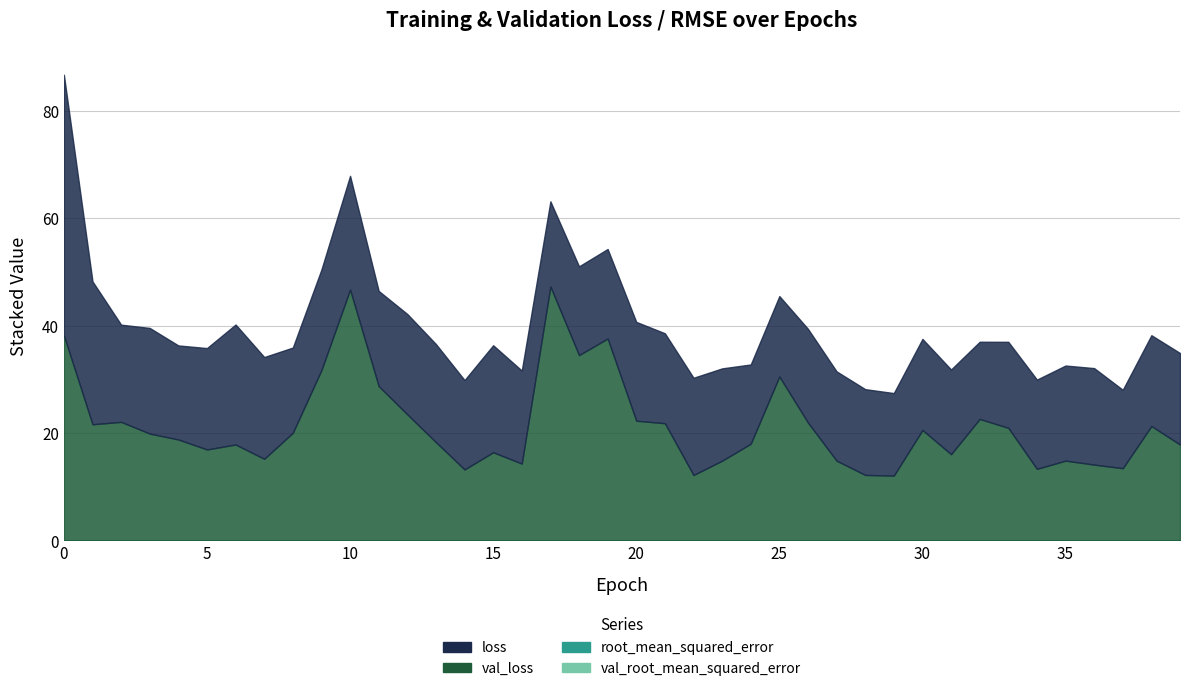

True or false: loss and val_root_mean_squared_error intersect in this chart.

False